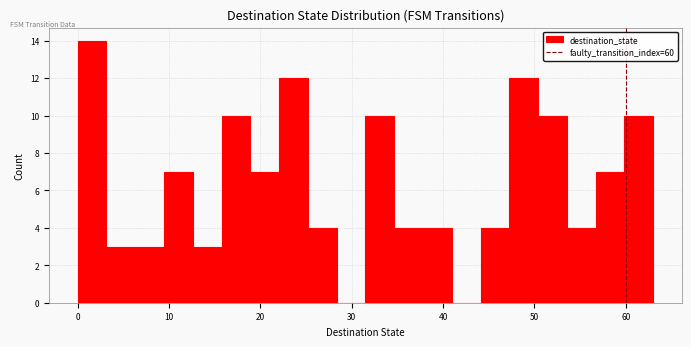

Around what value on the x-axis is the tallest bar? Give the approximate position of its centre, as read against the axis.

2